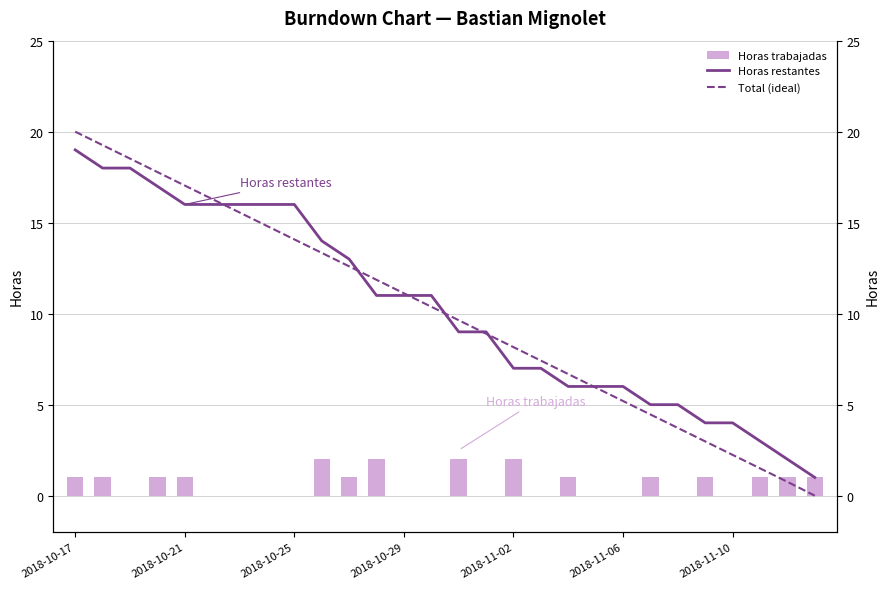

Where does the Total (ideal) series first go above 10?

2018-10-17